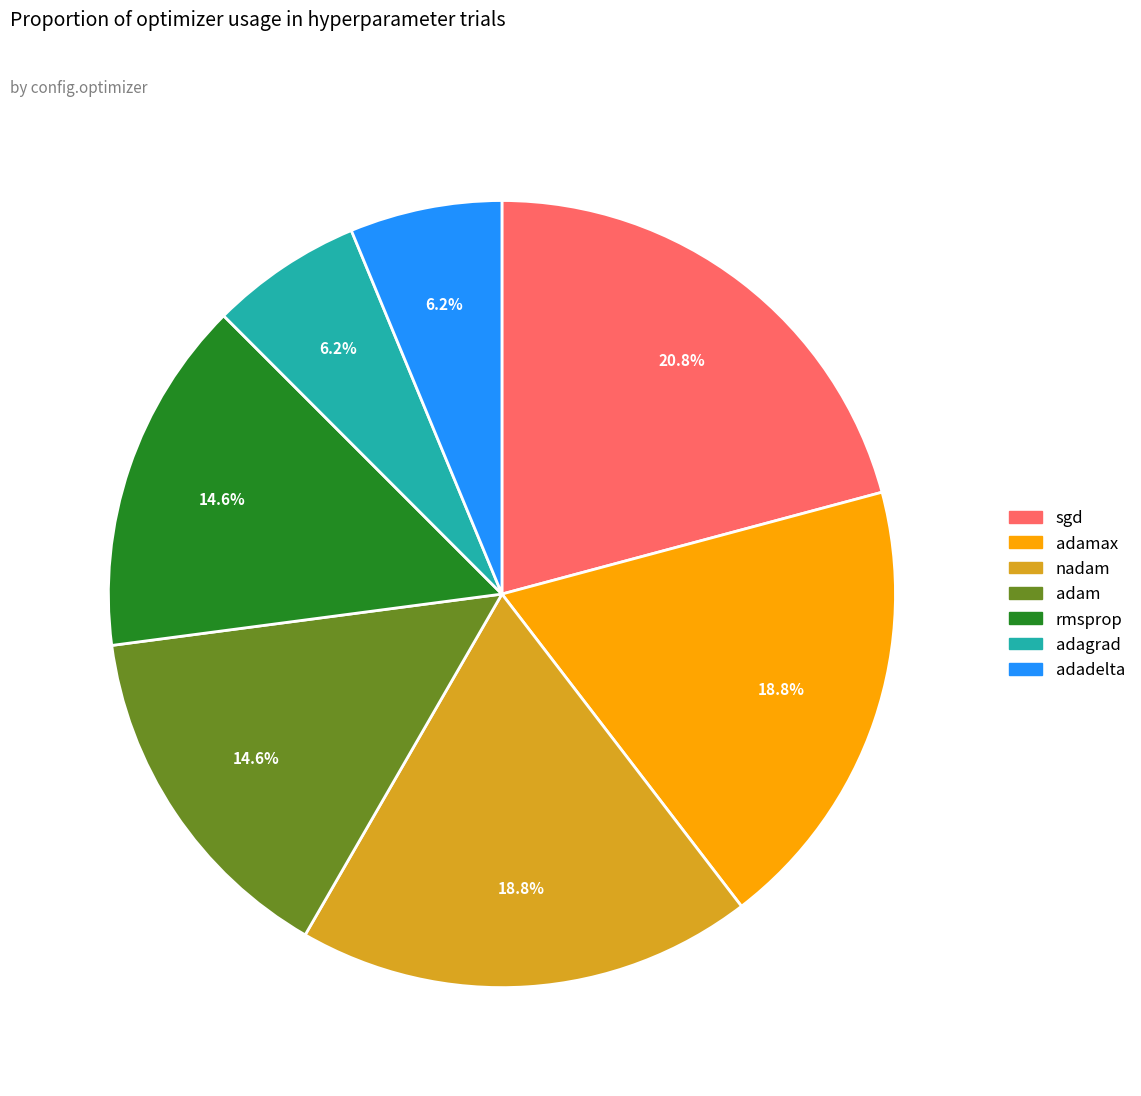

Is there a majority slice in this chart?

No